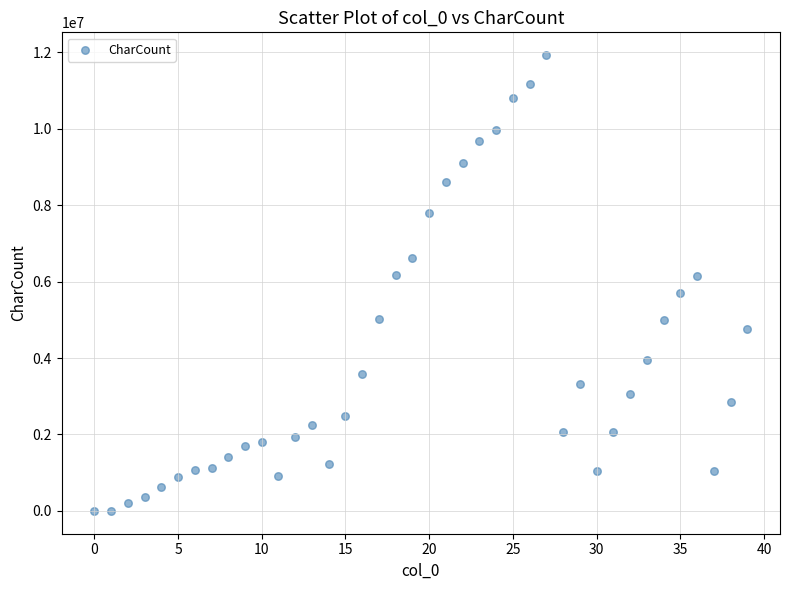

What is the range of Y values (max minus min)?

11925795